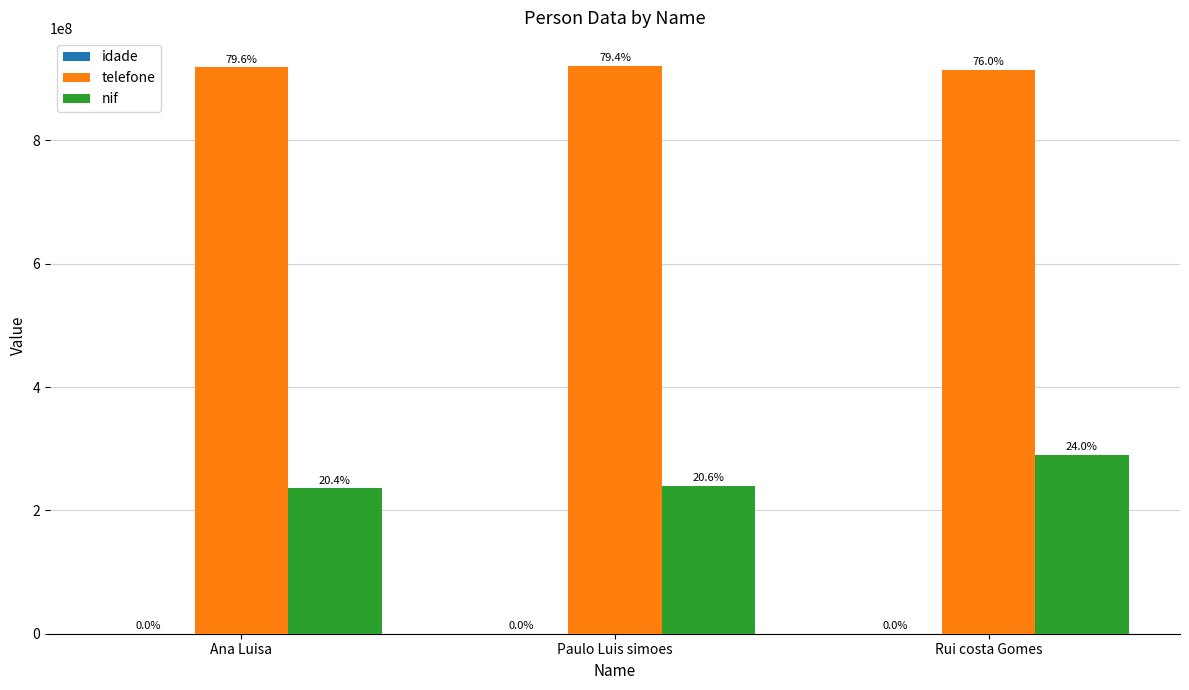

List the labels in order of nif value, smallest first.

Ana Luisa, Paulo Luis simoes, Rui costa Gomes